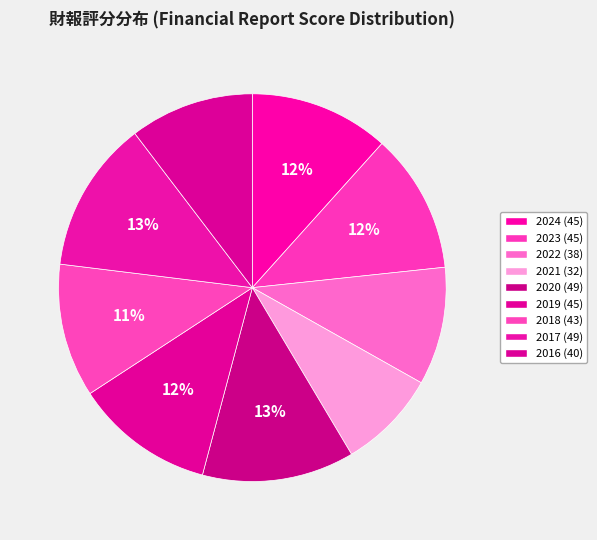

Is there a majority slice in this chart?

No